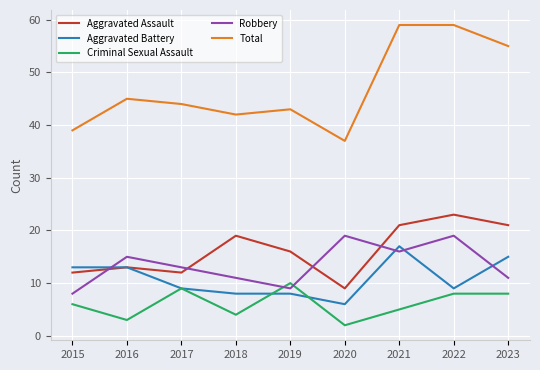

Reading left to right, what are all the values shown in this chart?

Aggravated Assault: 2015=12	2016=13	2017=12	2018=19	2019=16	2020=9	2021=21	2022=23	2023=21
Aggravated Battery: 2015=13	2016=13	2017=9	2018=8	2019=8	2020=6	2021=17	2022=9	2023=15
Criminal Sexual Assault: 2015=6	2016=3	2017=9	2018=4	2019=10	2020=2	2021=5	2022=8	2023=8
Robbery: 2015=8	2016=15	2017=13	2018=11	2019=9	2020=19	2021=16	2022=19	2023=11
Total: 2015=39	2016=45	2017=44	2018=42	2019=43	2020=37	2021=59	2022=59	2023=55